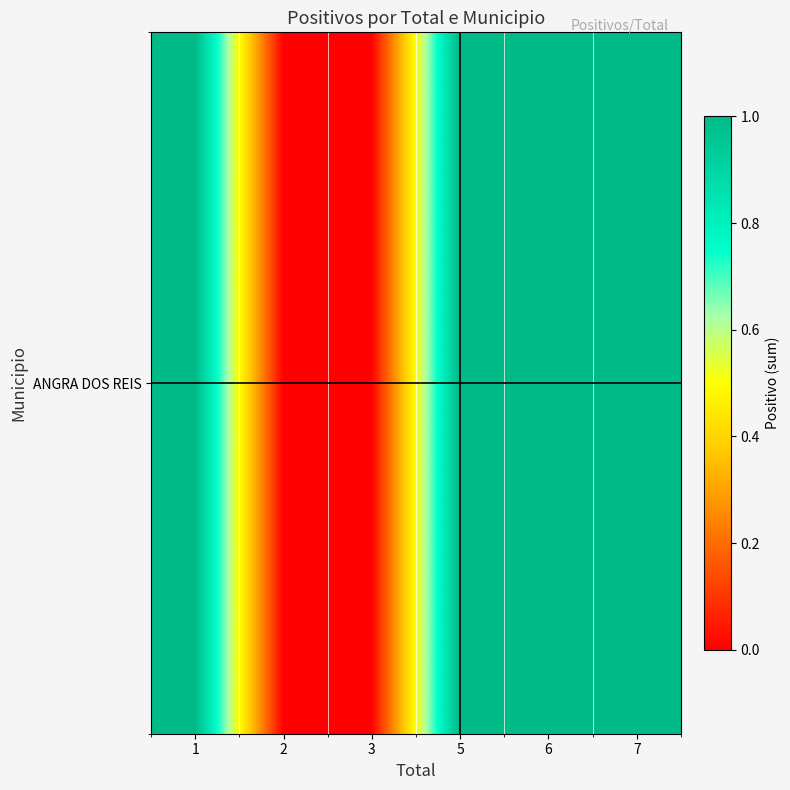

Rank the categories by value from highest to lowest.

1, 5, 6, 7, 2, 3